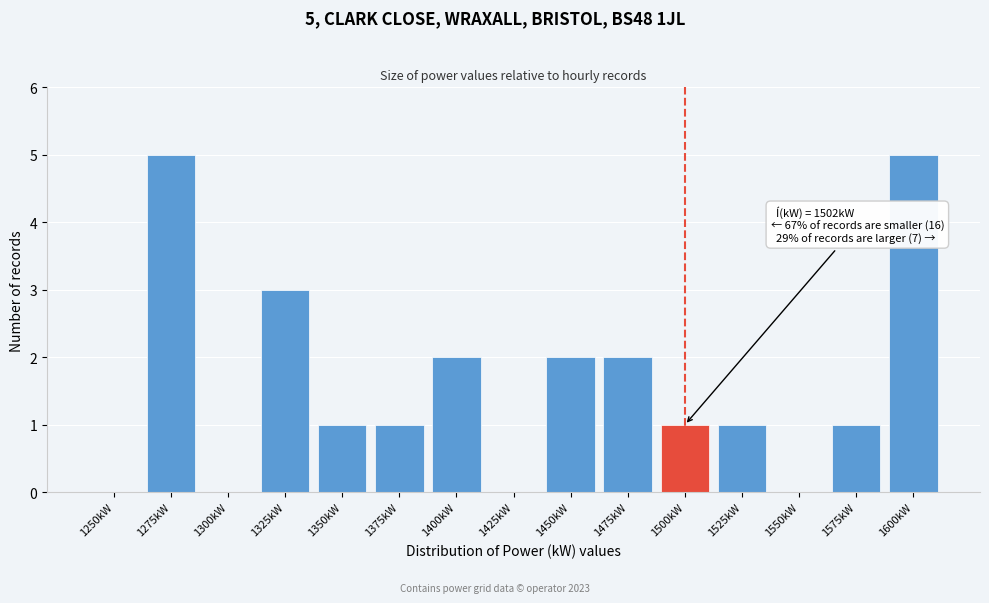

Reading left to right, transcribe all the data shown in this chart.

1250kW=0	1275kW=5	1300kW=0	1325kW=3	1350kW=1	1375kW=1	1400kW=2	1425kW=0	1450kW=2	1475kW=2	1500kW=1	1525kW=1	1550kW=0	1575kW=1	1600kW=5